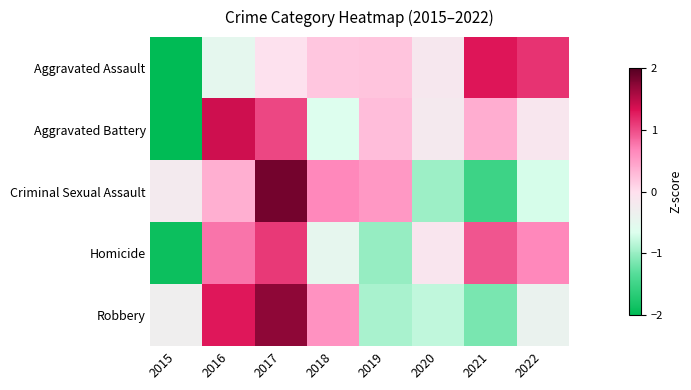

At 2020, list the series in order from smallest to largest.

Criminal Sexual Assault, Robbery, Aggravated Battery, Aggravated Assault, Homicide